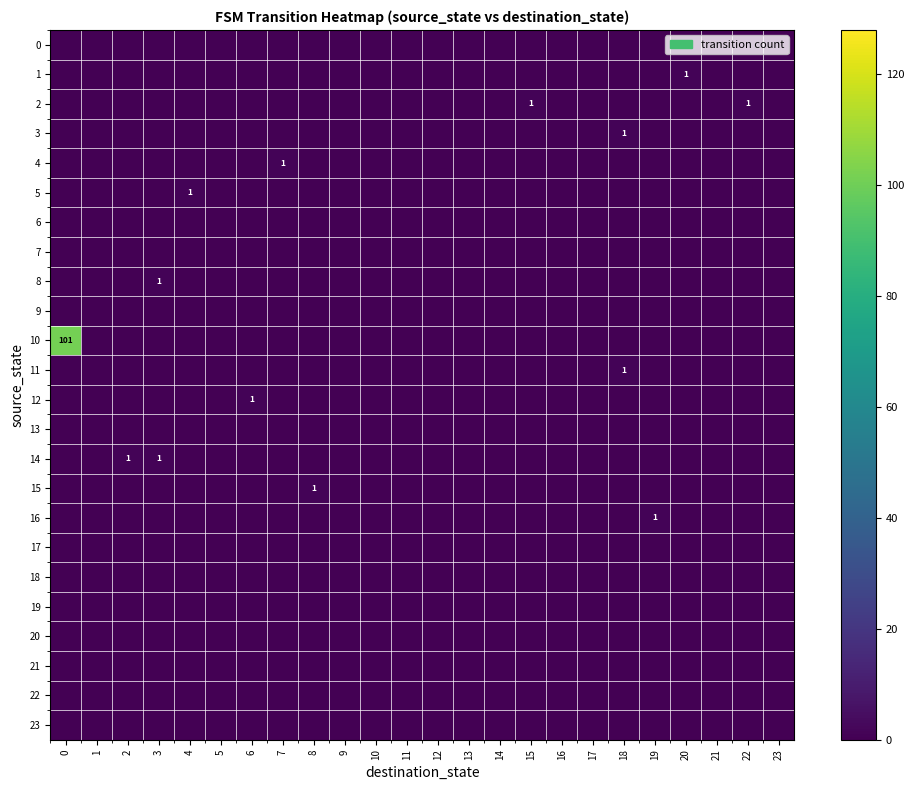

The 16 series shows 1 at 19. True or false?

True